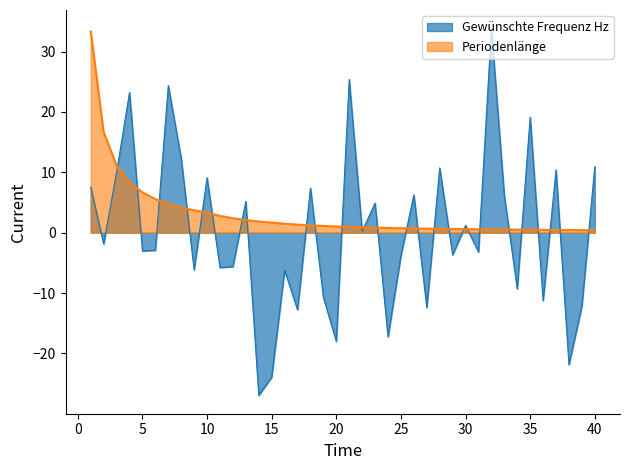

What is the smallest value displayed?

-27.0